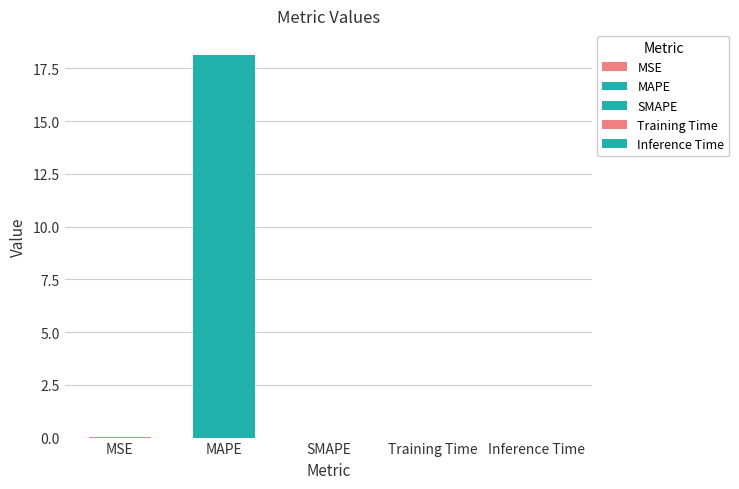

Reading left to right, list all the values displayed in this chart.

0.0	18.1	0.0	0.0	0.0